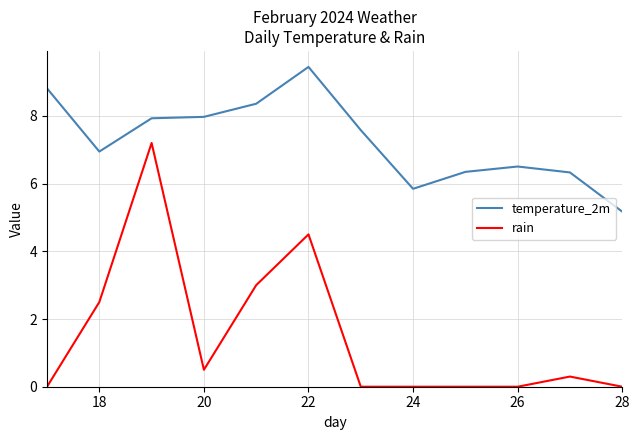

Rank the series by their average value, from lowest to highest.

rain, temperature_2m